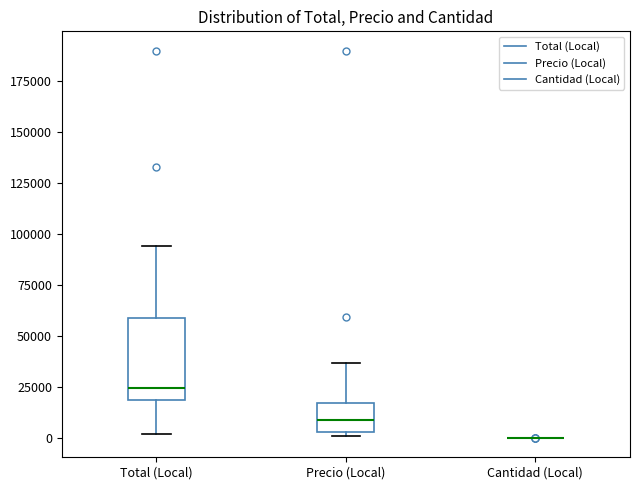

Reading left to right, transcribe this box plot: for each box, give where its median line is, the range the box spans, and where its two whiskers end, as read against the y-axis. The values are not printed on the chart, so give them approximately, as read against the axis.

Total (Local): median 25000, box 20000 to 60000, whiskers 0 to 95000
Precio (Local): median 10000, box 5000 to 15000, whiskers 0 to 35000
Cantidad (Local): box collapsed to a line at 0, whiskers 0 to 0